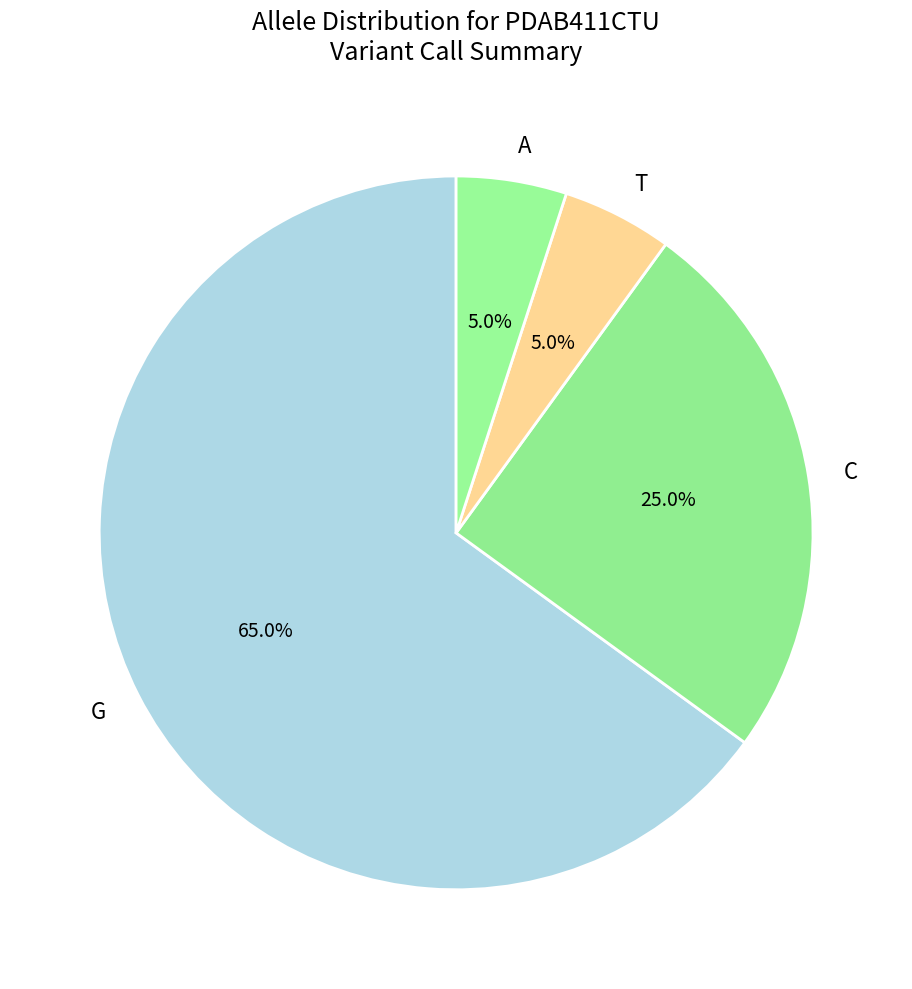

To the nearest percent, what is the difference between the largest and smallest slice percentages?

60%